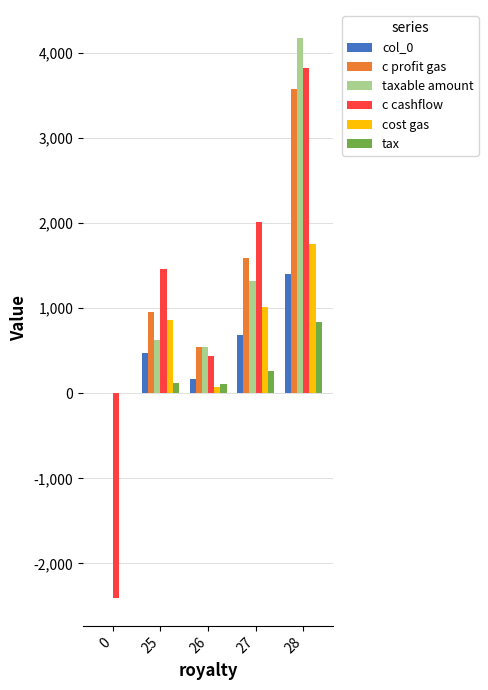

Which series changed the most between 0 and 27?

c cashflow